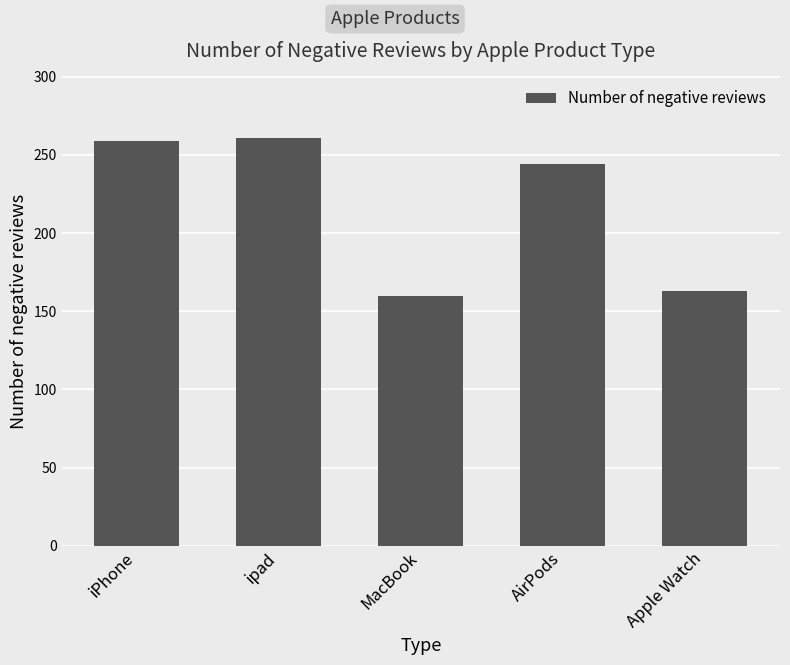

What is the difference between the values at Apple Watch and ipad?

98